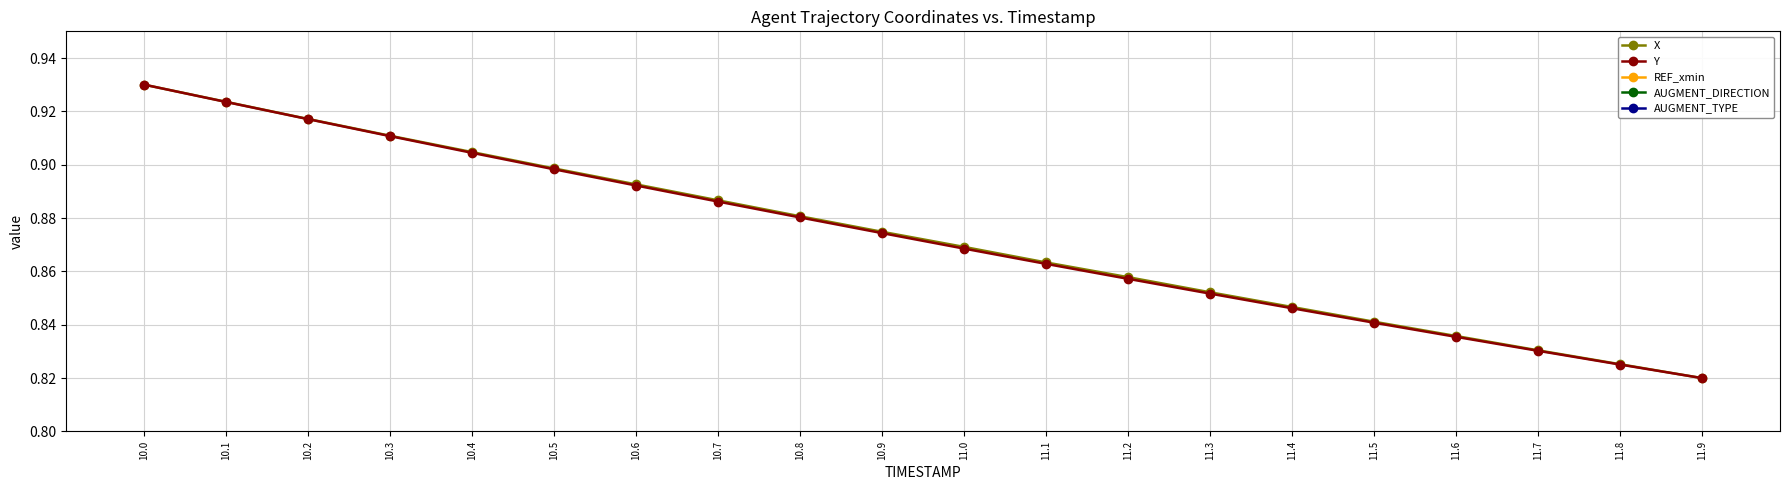

What position from the right is 11.5?

5